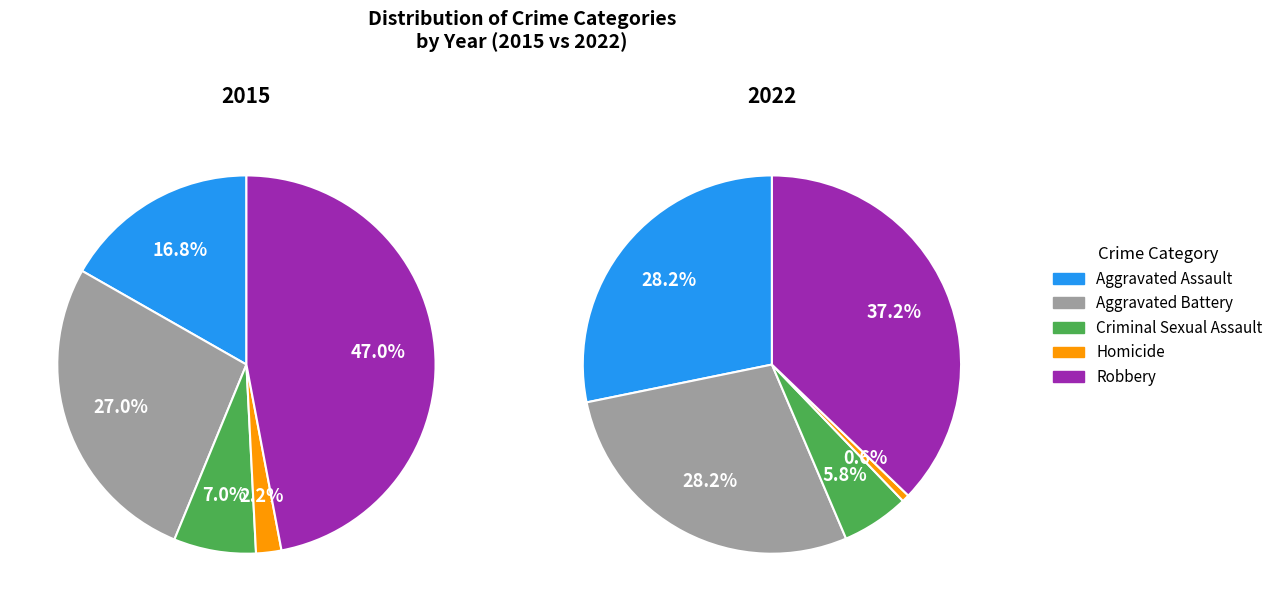

The Robbery slice represents 47% of the pie. True or false?

True